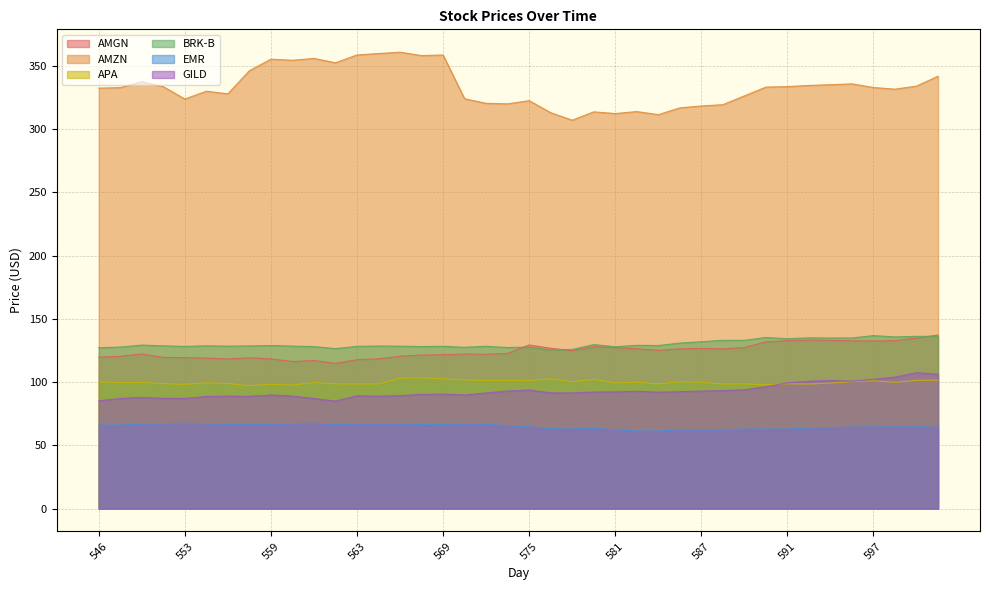

Rank the categories by AMZN value from highest to lowest.

567, 566, 563, 569, 568, 561, 559, 560, 562, 556, 602, 548, 596, 595, 594, 601, 591, 552, 590, 597, 547, 546, 598, 554, 555, 589, 570, 553, 575, 573, 574, 588, 587, 584, 582, 580, 576, 581, 583, 577